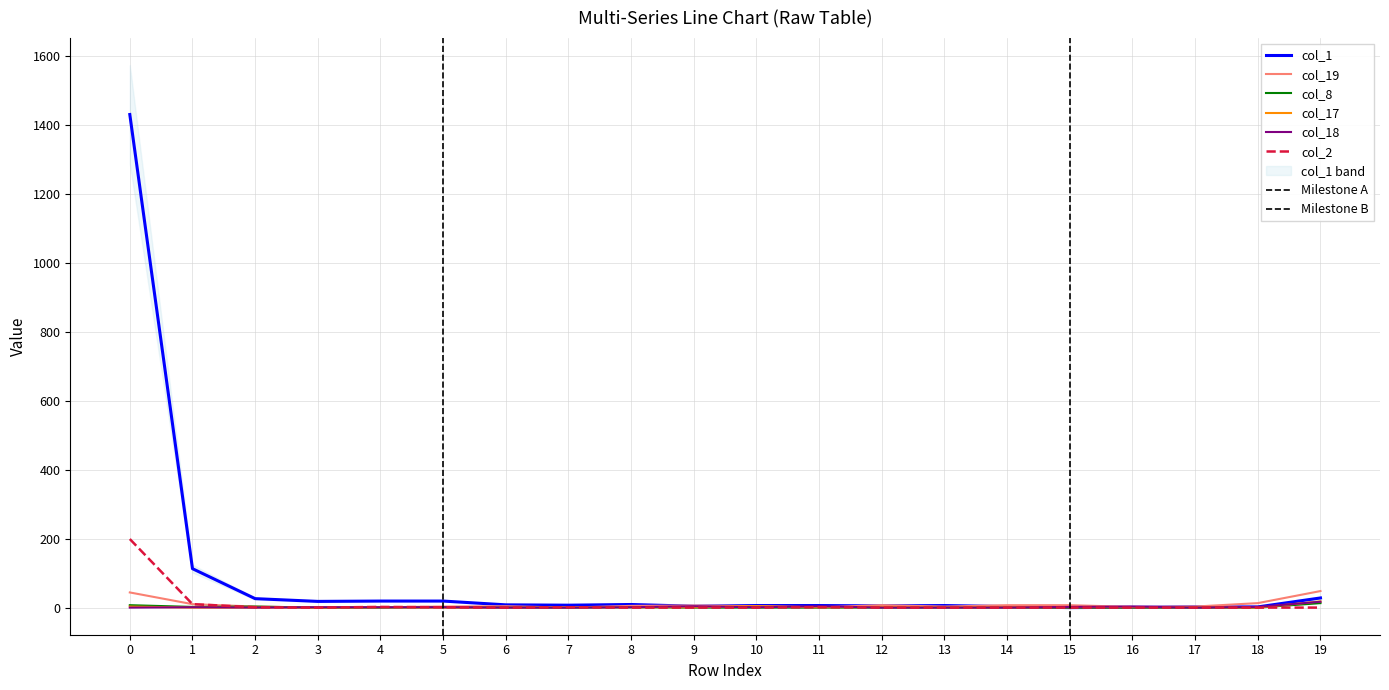

How many data points does each series have?

20